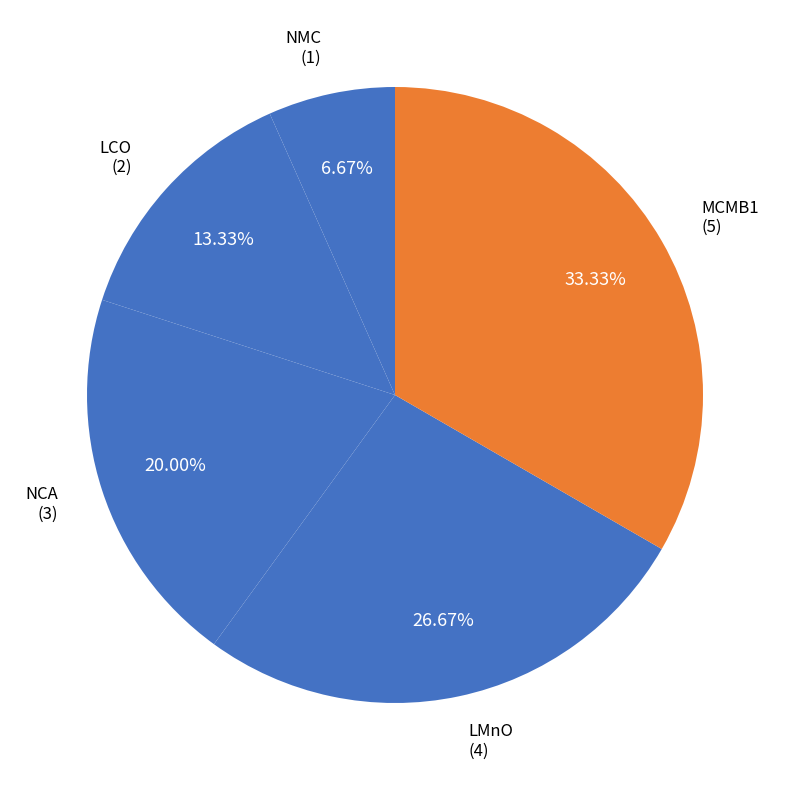

To the nearest percent, what is the difference between the largest and smallest slice percentages?

27%